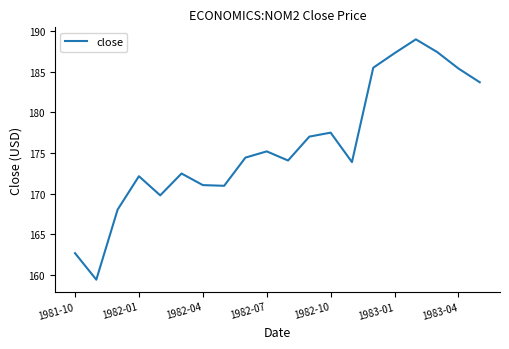

What is the maximum value shown in the chart?

189.0